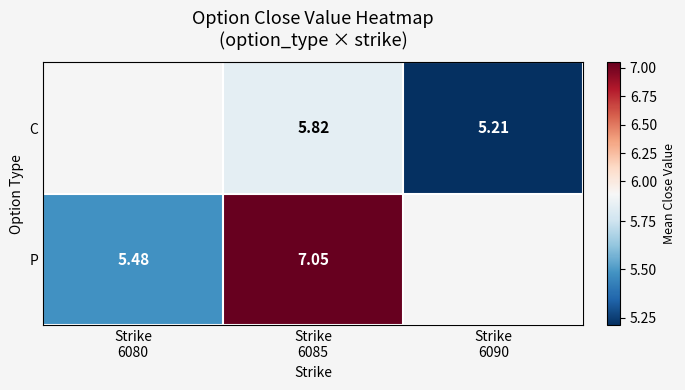

At which category does the chart reach its peak across all series?

Strike
6085